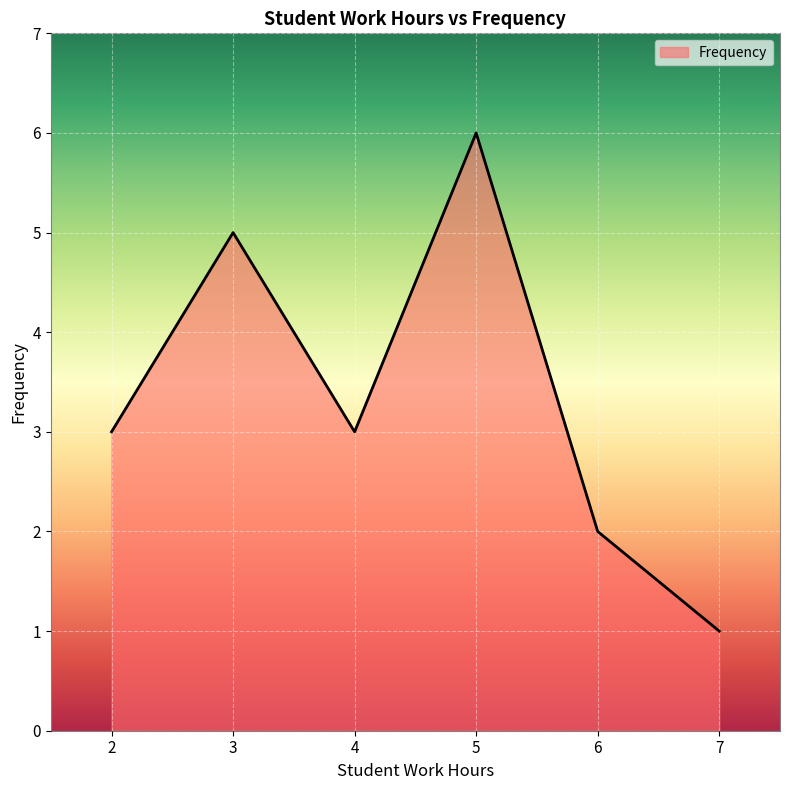

Which category has the highest value across all series?

5